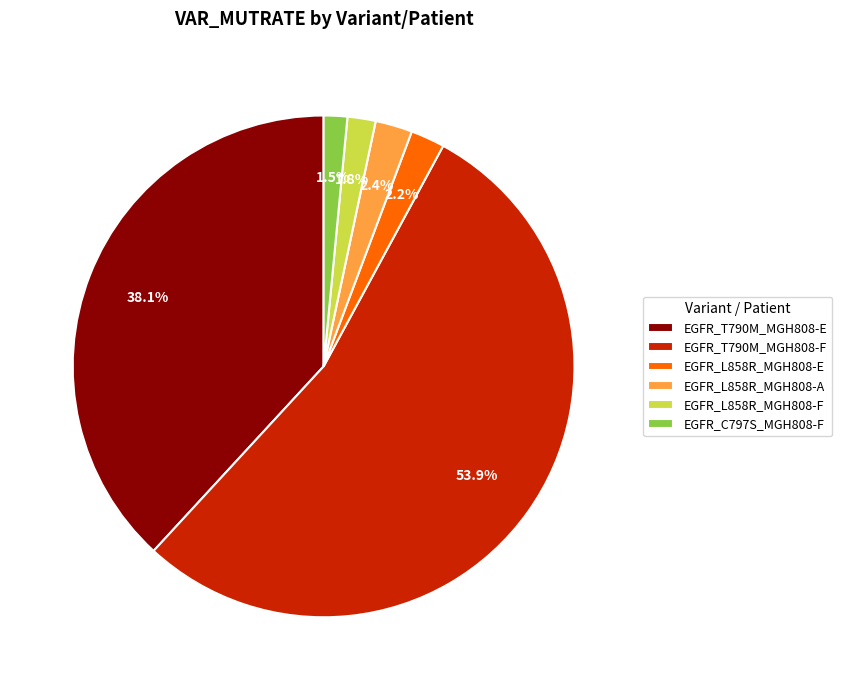

Do EGFR_L858R_MGH808-E and EGFR_L858R_MGH808-F together represent more than half of the pie?

No